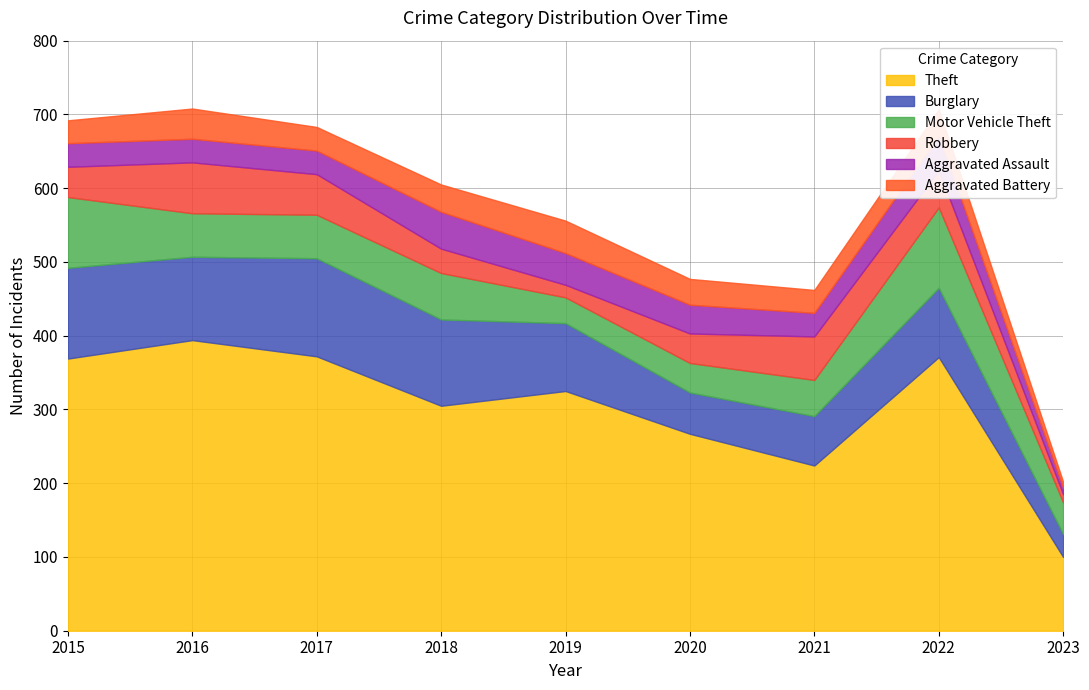

Which label corresponds to the smallest value in the chart?

2023